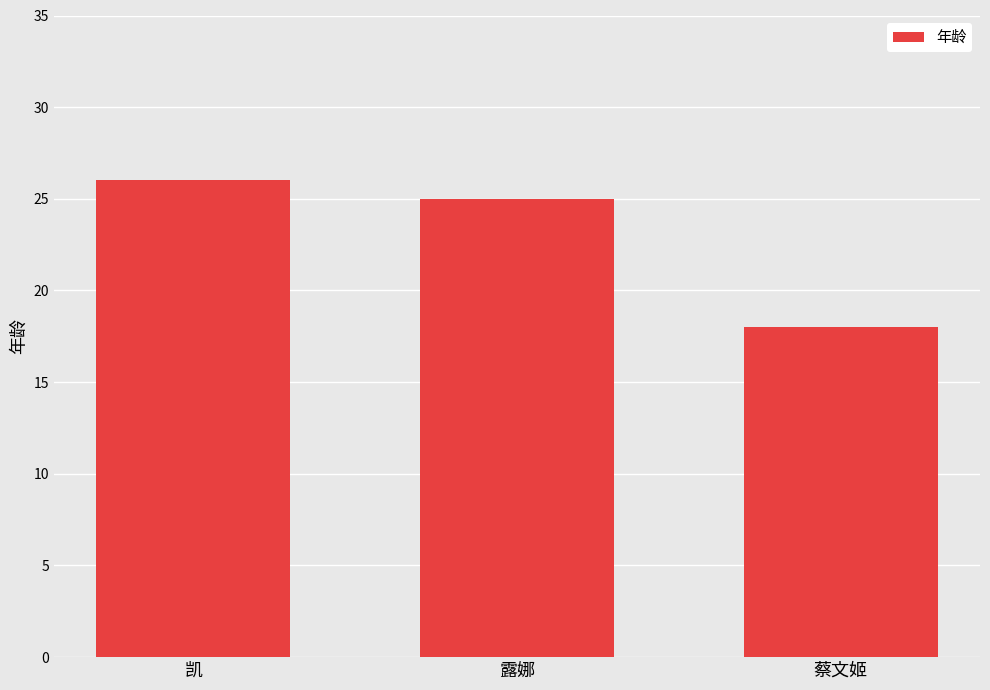

True or false: the data shows 25 at 露娜.

True